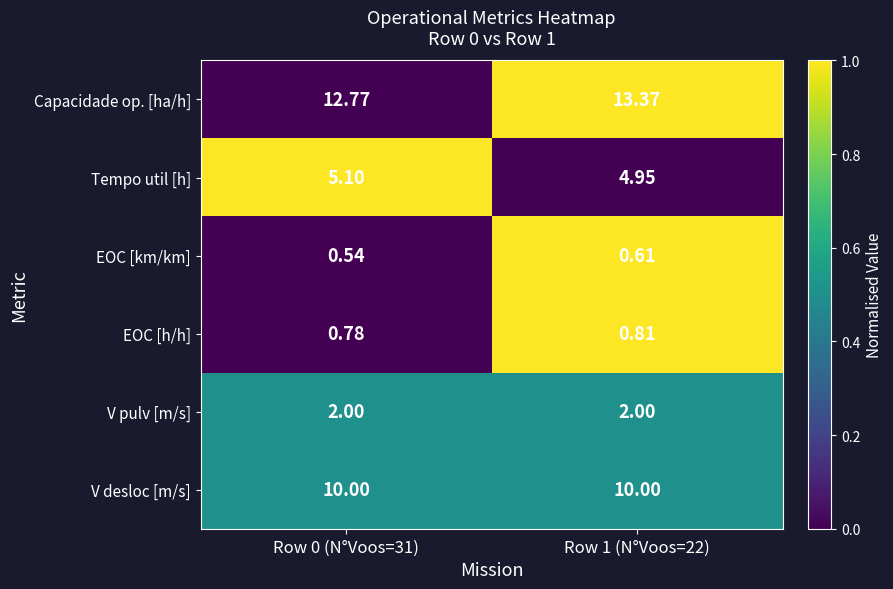

Is the value of EOC [h/h] at Row 1 (N°Voos=22) greater than the value of V pulv [m/s] at Row 0 (N°Voos=31)?

No